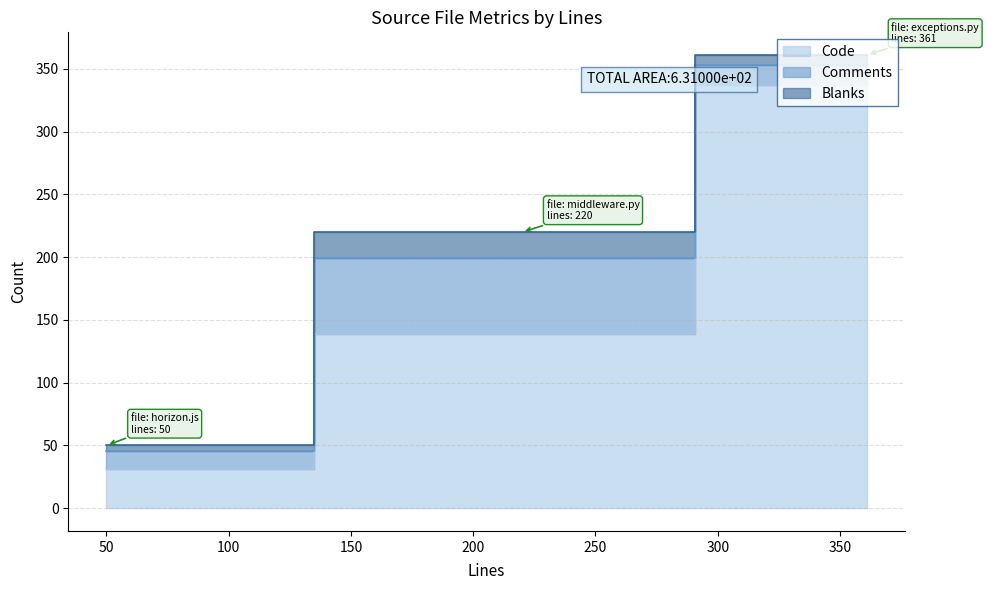

Count the number of categories in the chart.

3